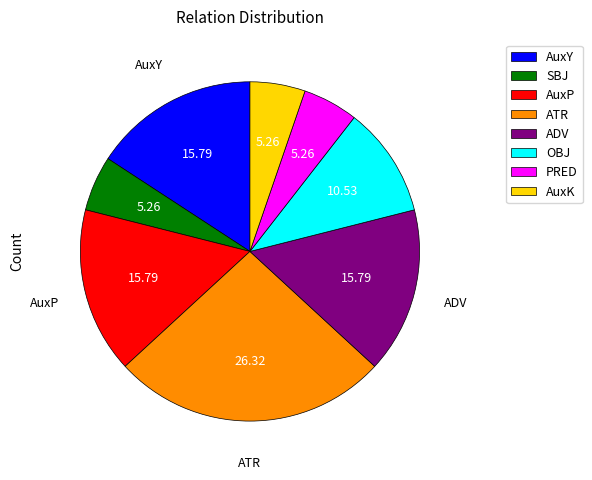

Is there any slice that represents more than half of the pie?

No